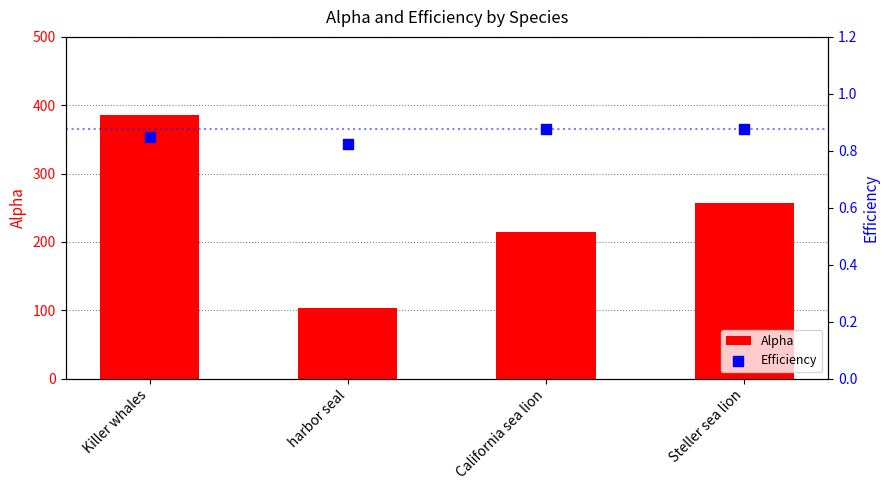

What are all the series names shown in the legend?

Alpha, Efficiency